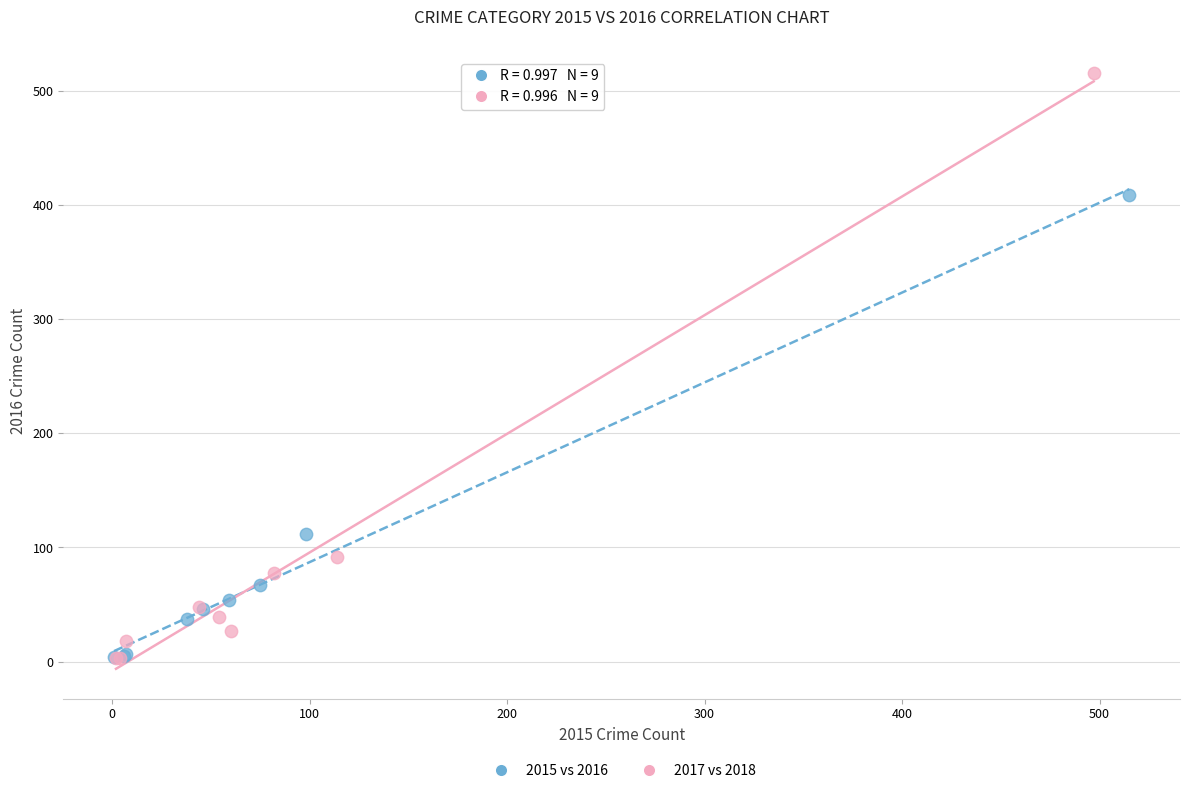

What are all the series names shown in the legend?

2015 vs 2016, 2017 vs 2018